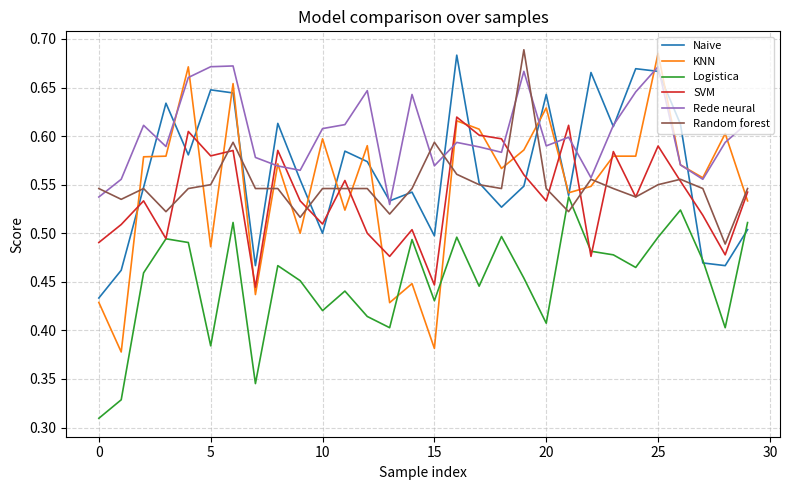

Which series ends up on top after the final intersection of Naive and SVM?

SVM